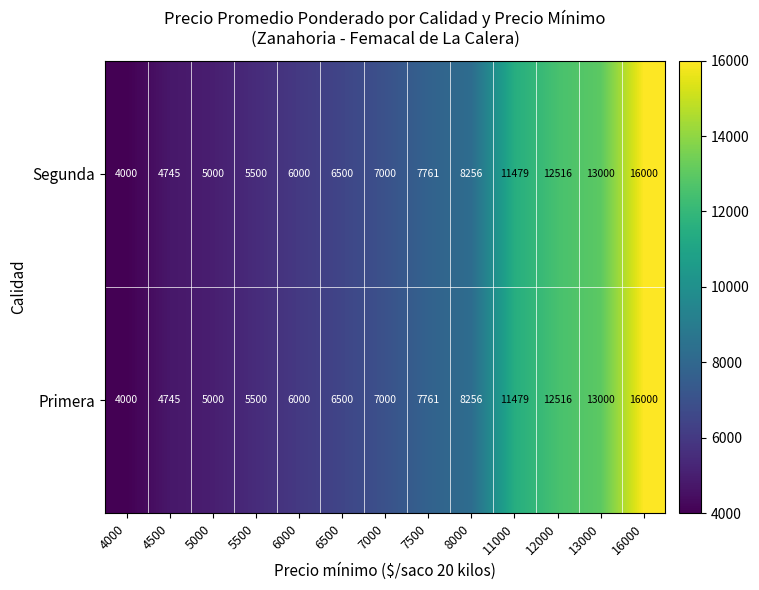

Which label corresponds to the smallest value in the chart?

4000